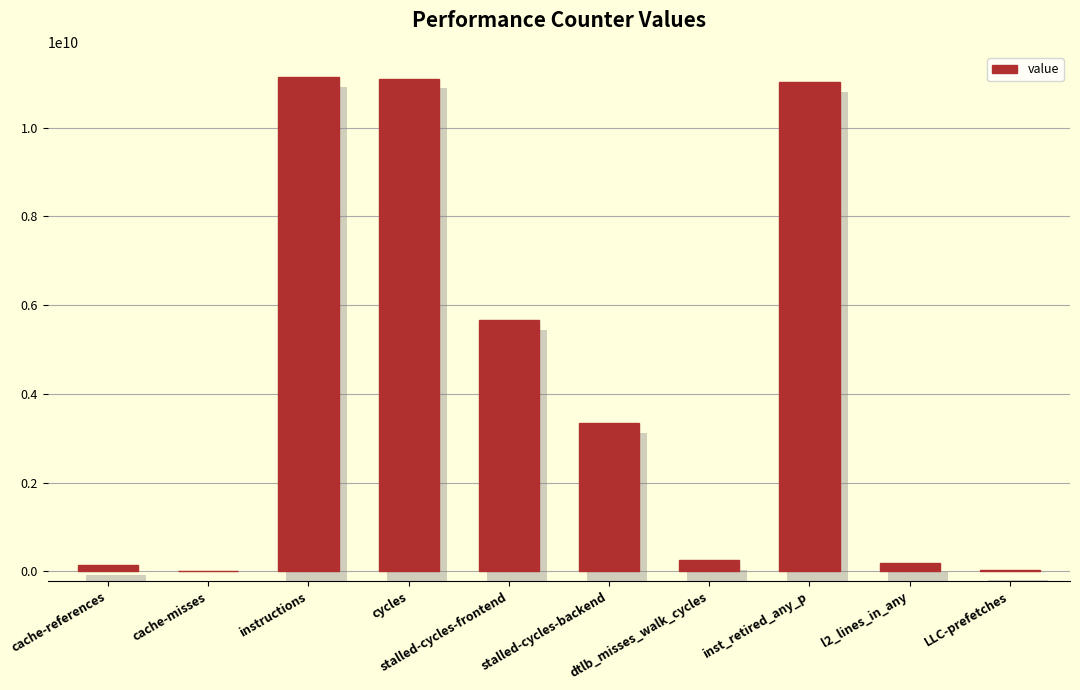

What is the difference between the maximum and minimum values?

11124173274